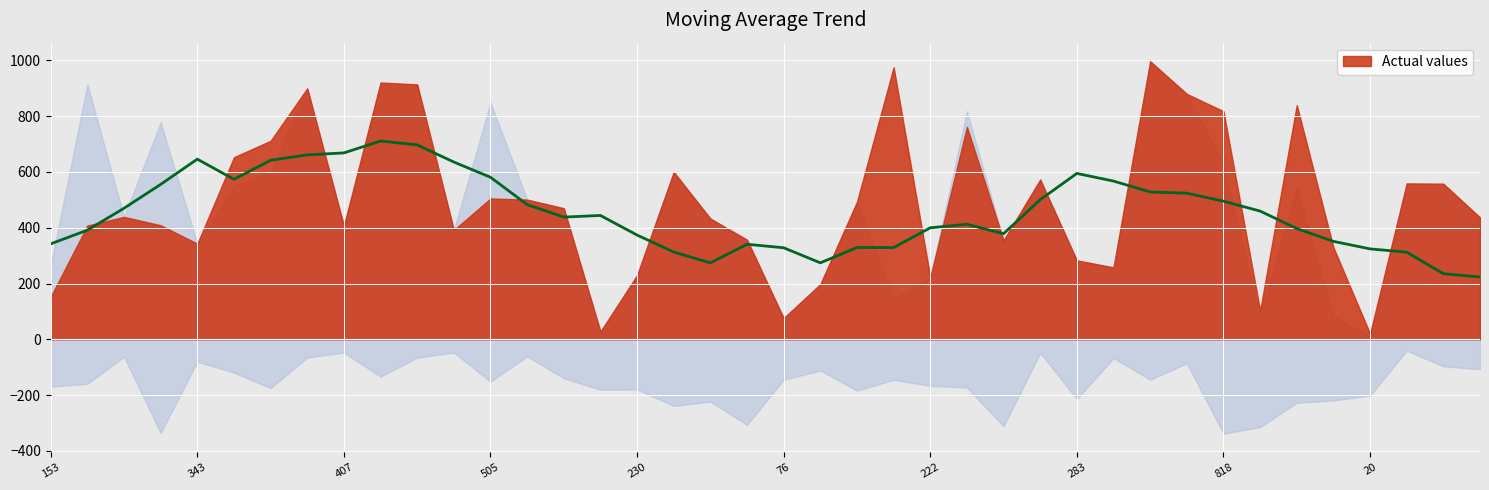

What is the difference between the maximum and minimum values?

487.7